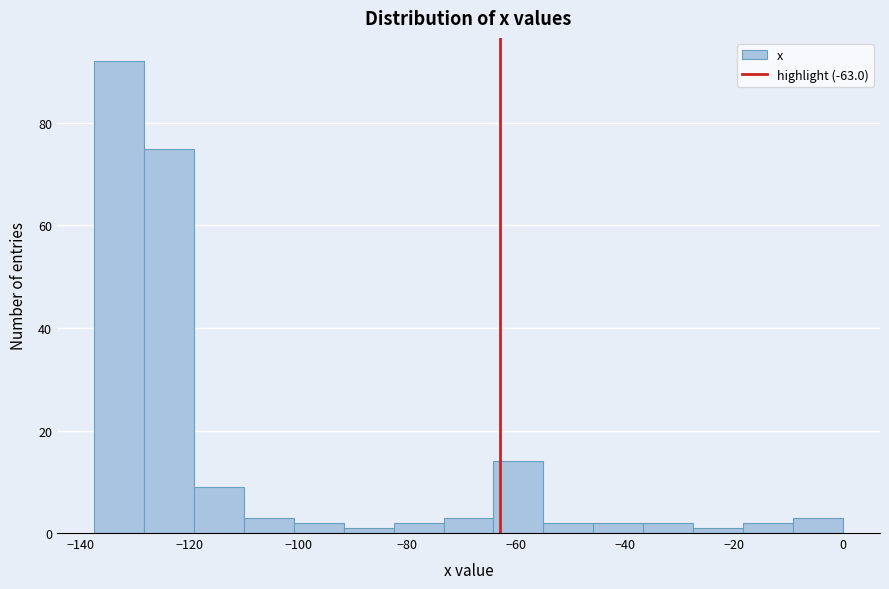

Which range on the x-axis has the tallest bar?

-138 to -128